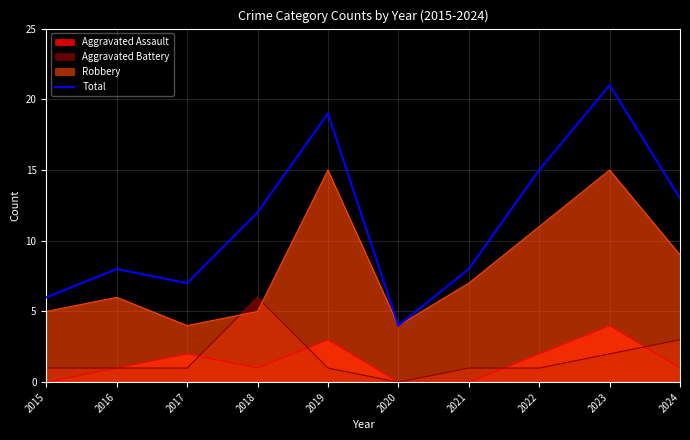

True or false: the data shows 10 at 2023.

False